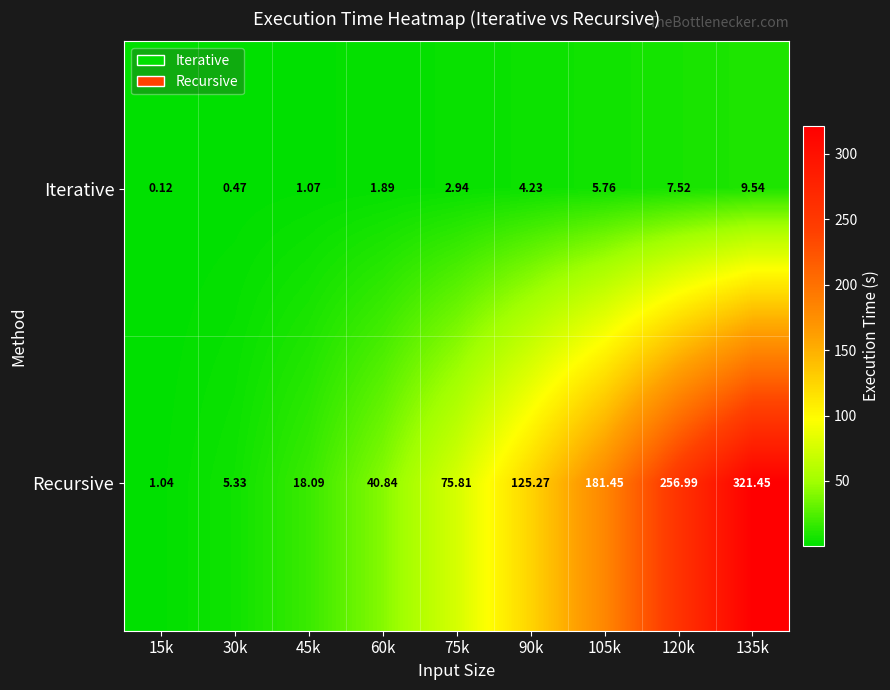

At 30k, list the series in order from smallest to largest.

Iterative, Recursive